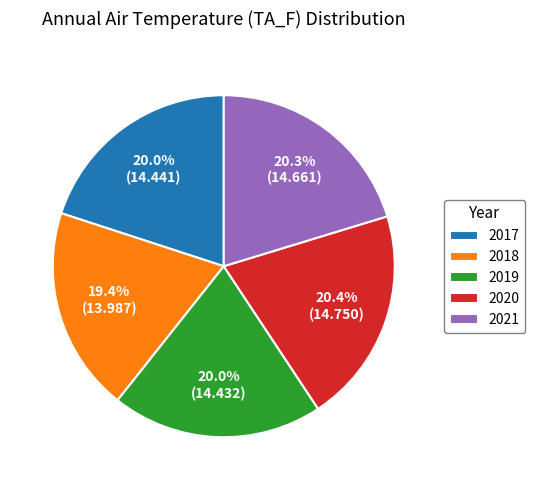

What portion of the pie excludes 2019?

80.0%